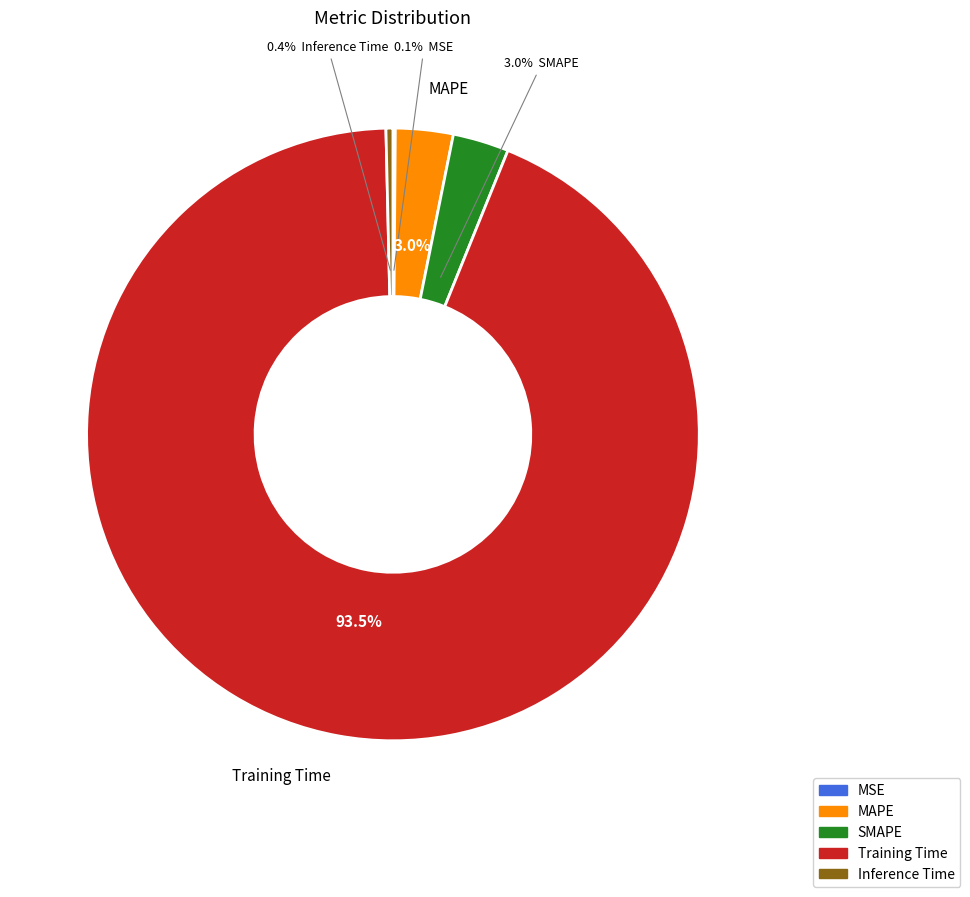

Which has a higher value, Inference Time or MAPE?

MAPE